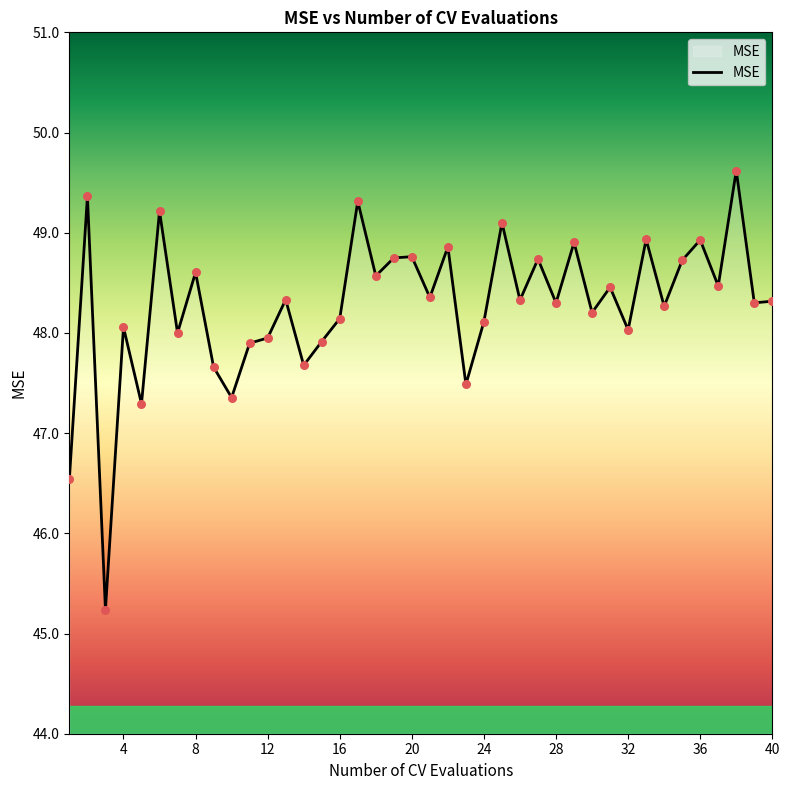

What is the minimum value shown in the chart?

45.2